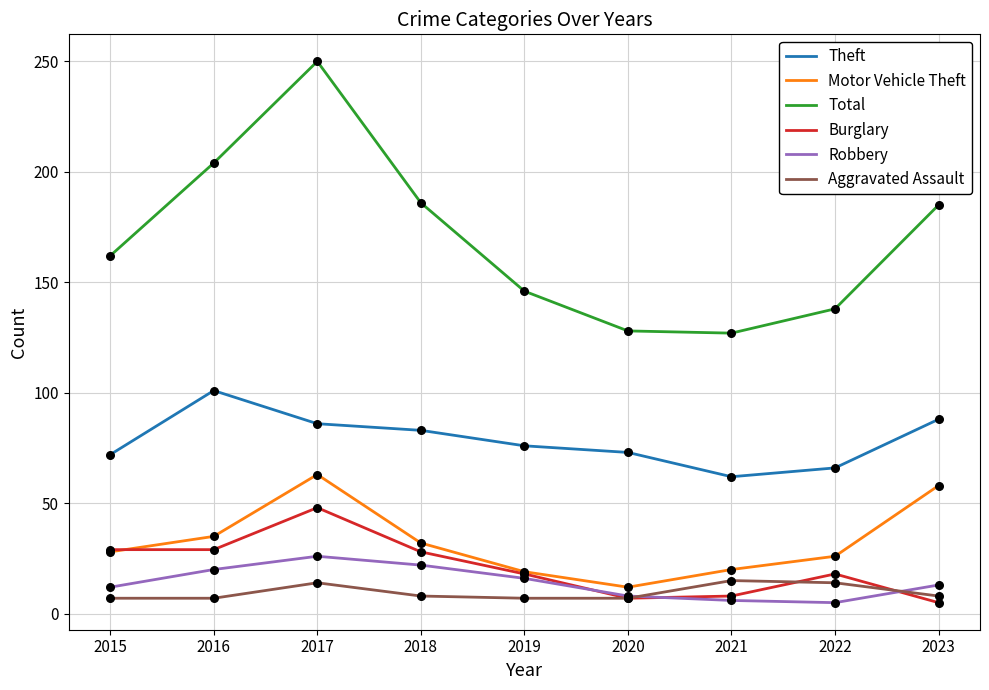

Which series has the widest spread of values?

Total